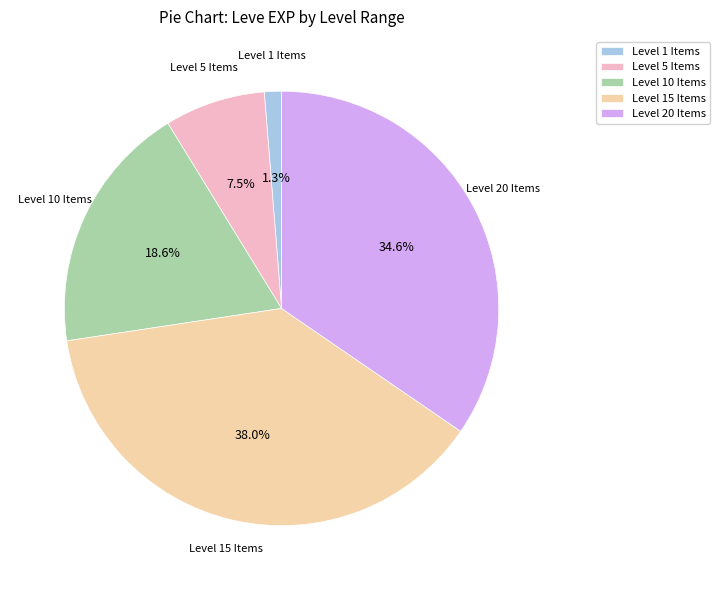

Approximately how many times larger is the value at Level 15 Items compared to Level 10 Items?

2.0